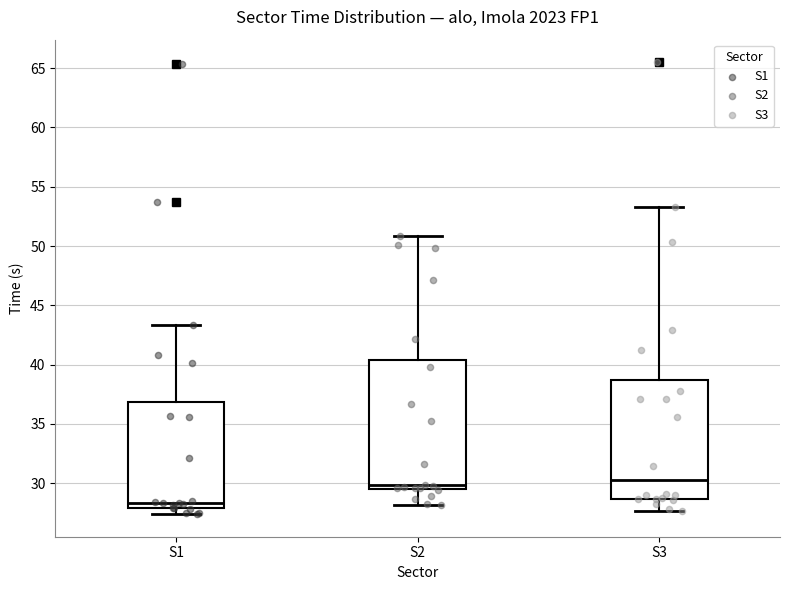

Where is the upper edge of the box for S2 on the y-axis? The values are not printed on the chart, so give them approximately, as read against the axis.

40.5